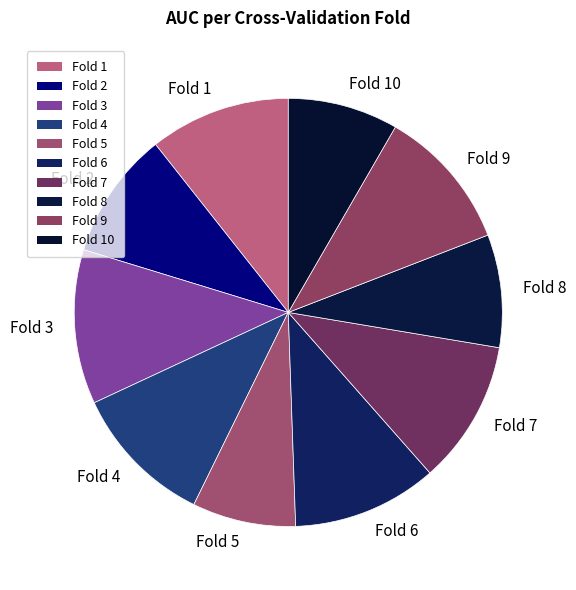

Does Fold 9 account for over 50% of the chart?

No